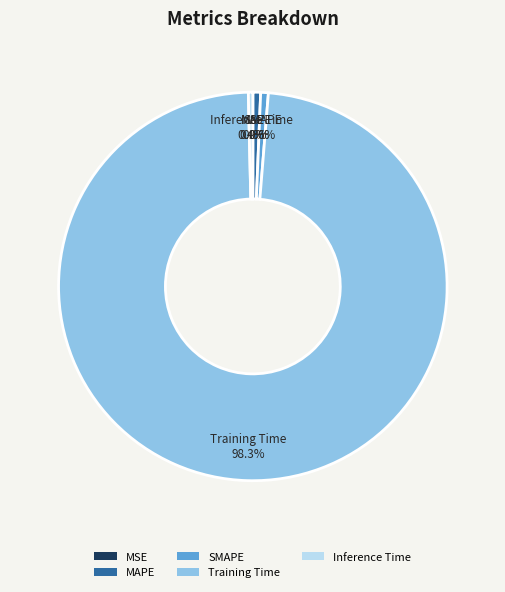

True or false: MAPE accounts for 14% of the total.

False